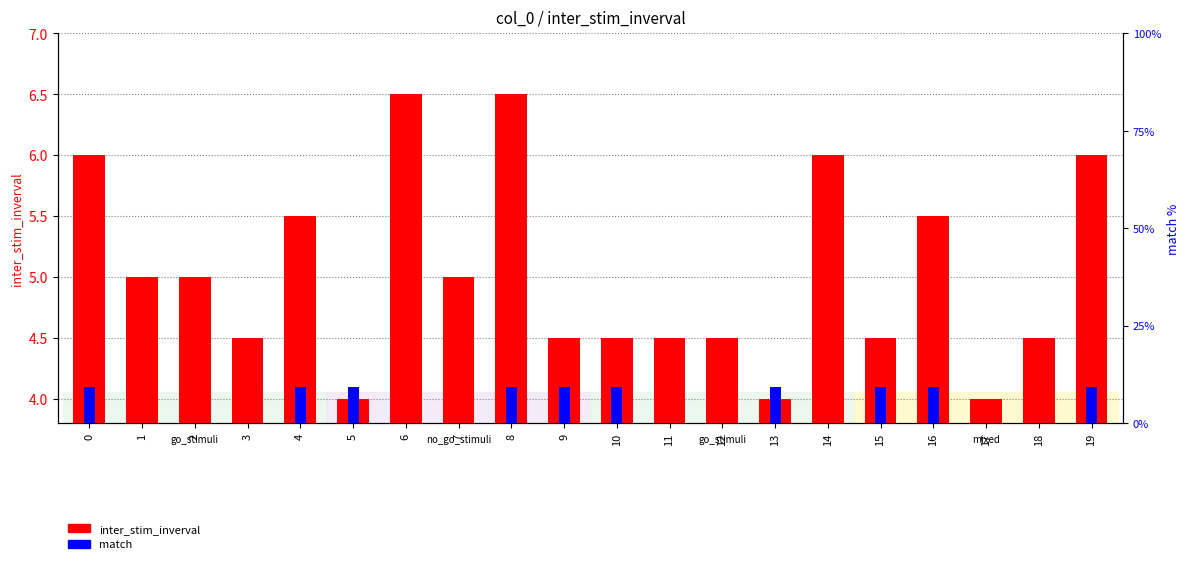

At which category is the sum across all series the highest?

8